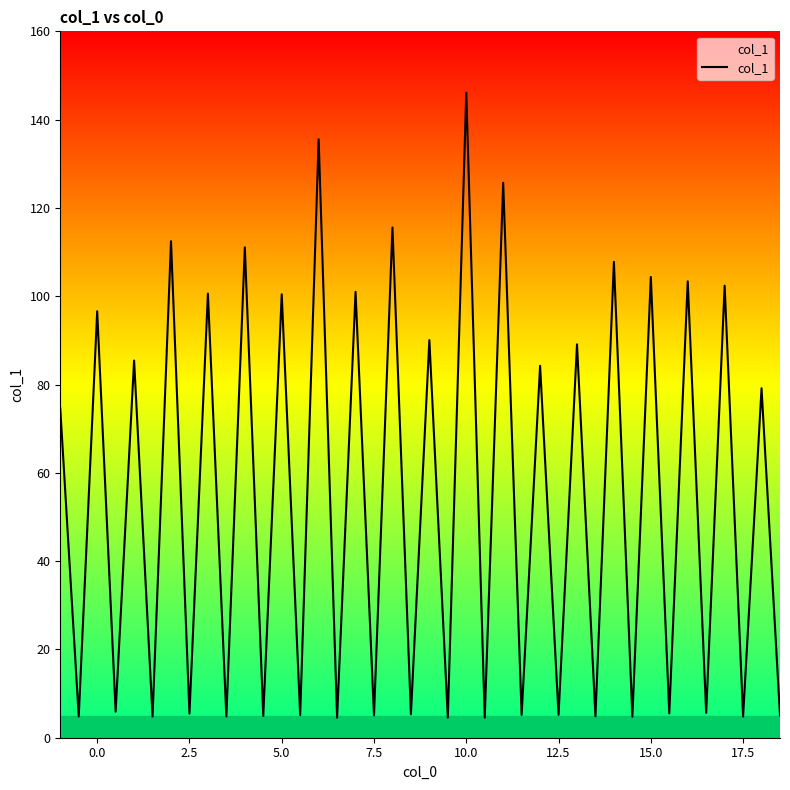

What is the difference between the maximum and minimum values?

141.6